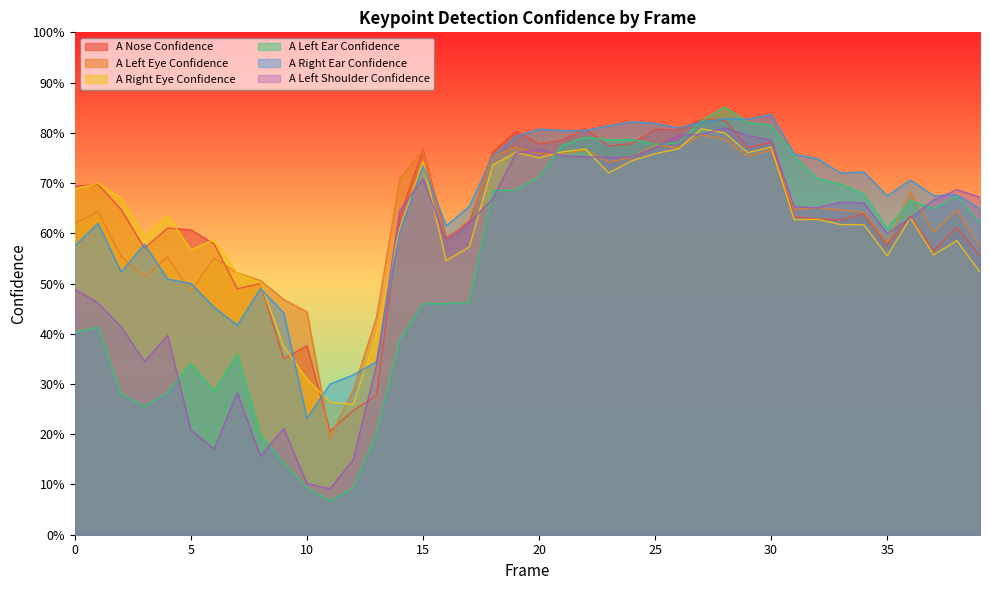

At which category is the sum across all series the highest?

28